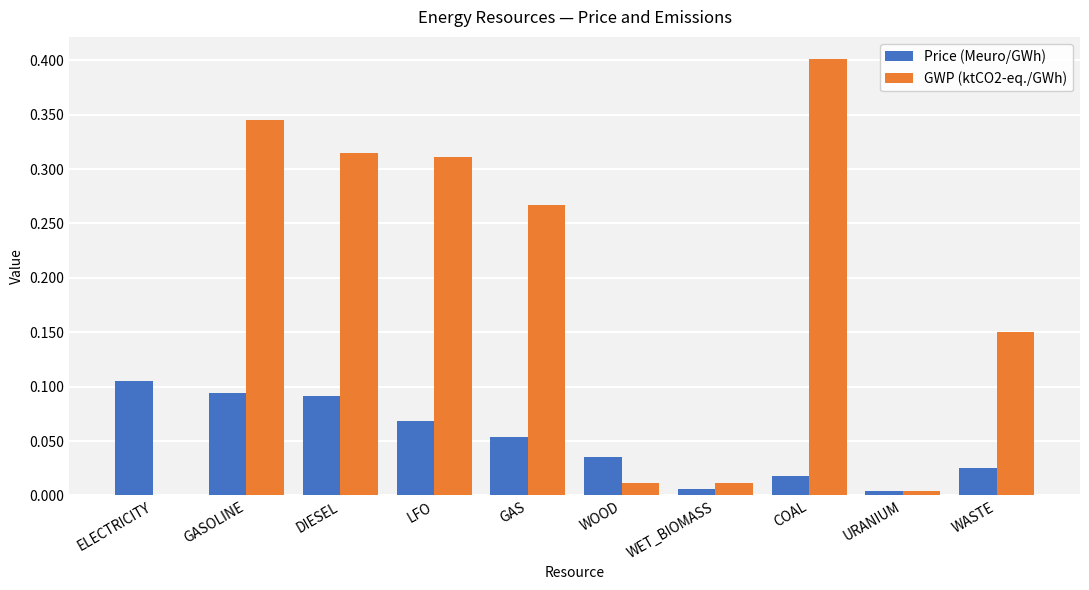

Are the bars horizontal?

No